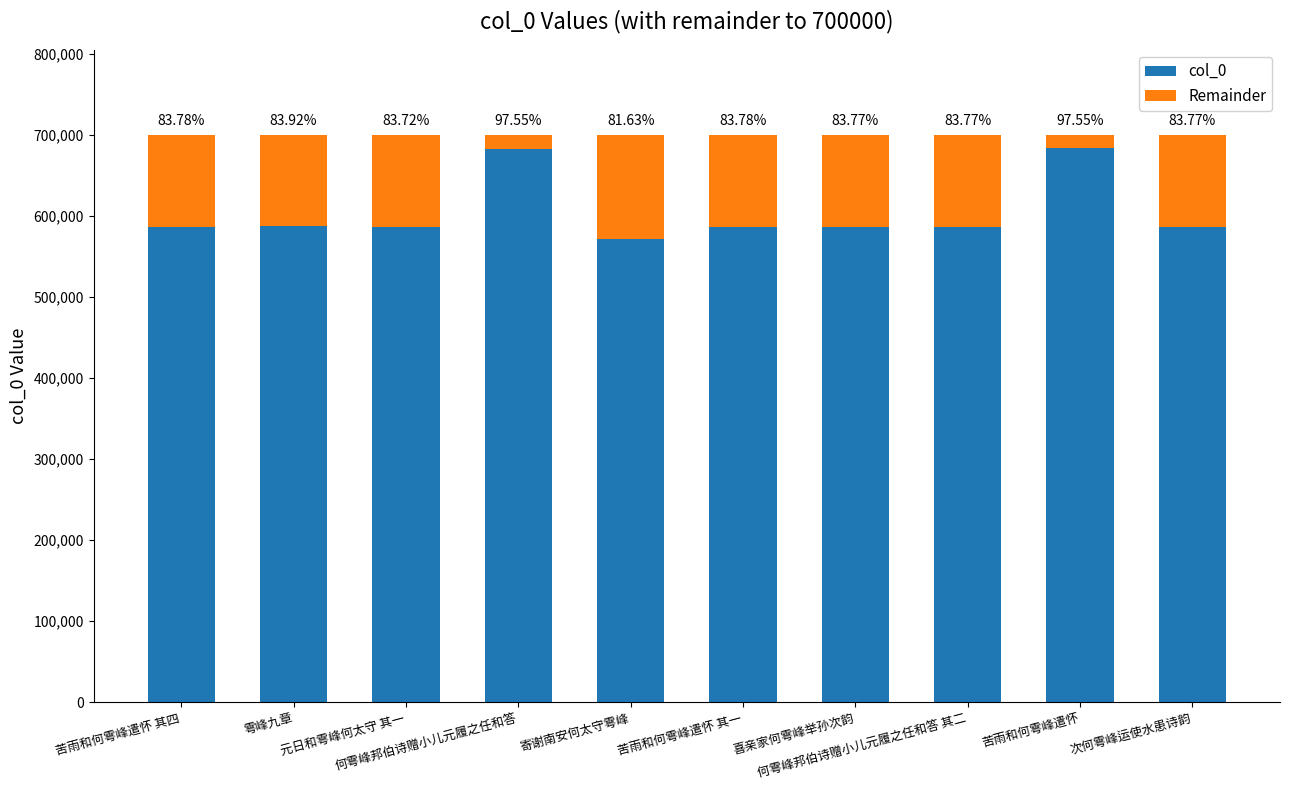

Which series has the largest total across all categories?

col_0